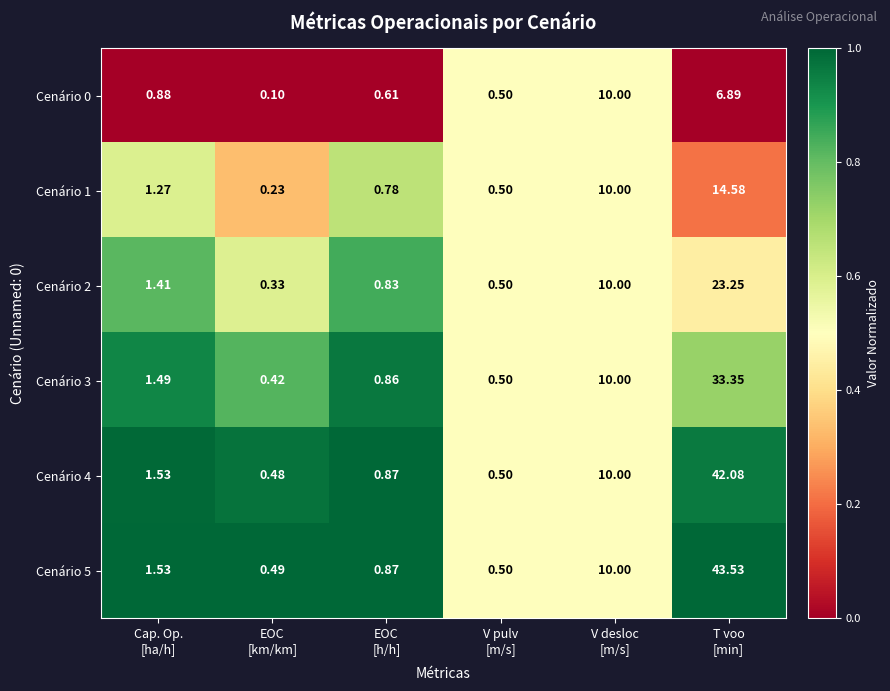

How many values in the Cenário 5 series are below 1?

3